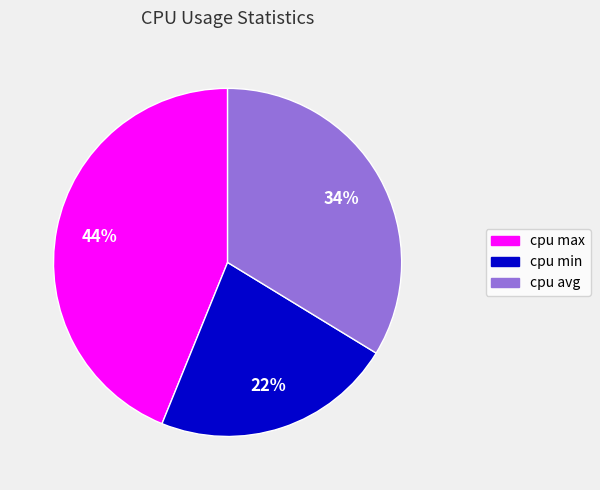

True or false: cpu min accounts for 35% of the total.

False